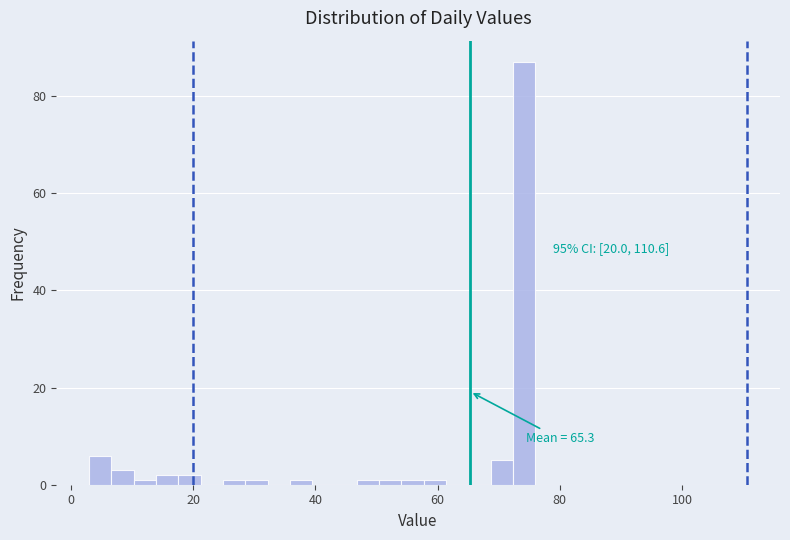

Around what value on the x-axis is the tallest bar? Give the approximate position of its centre, as read against the axis.

74